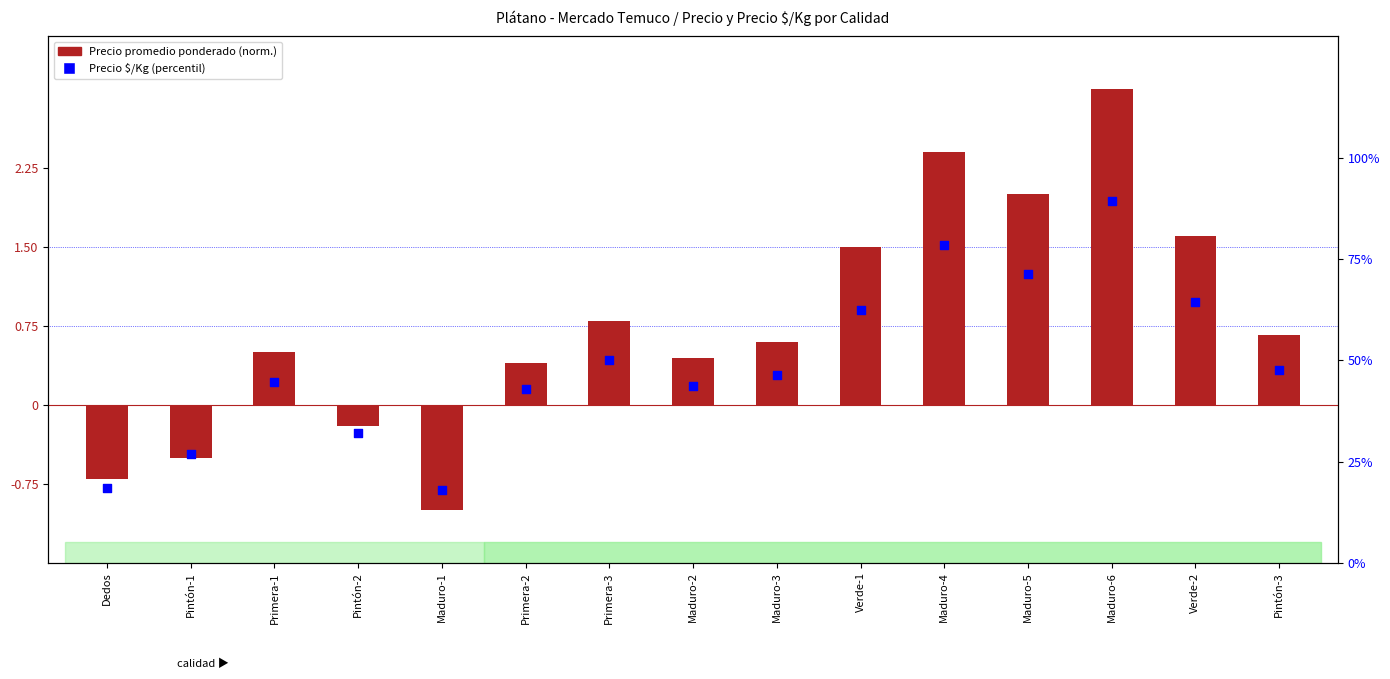

What is the total value across all series at Maduro-1?

16.9